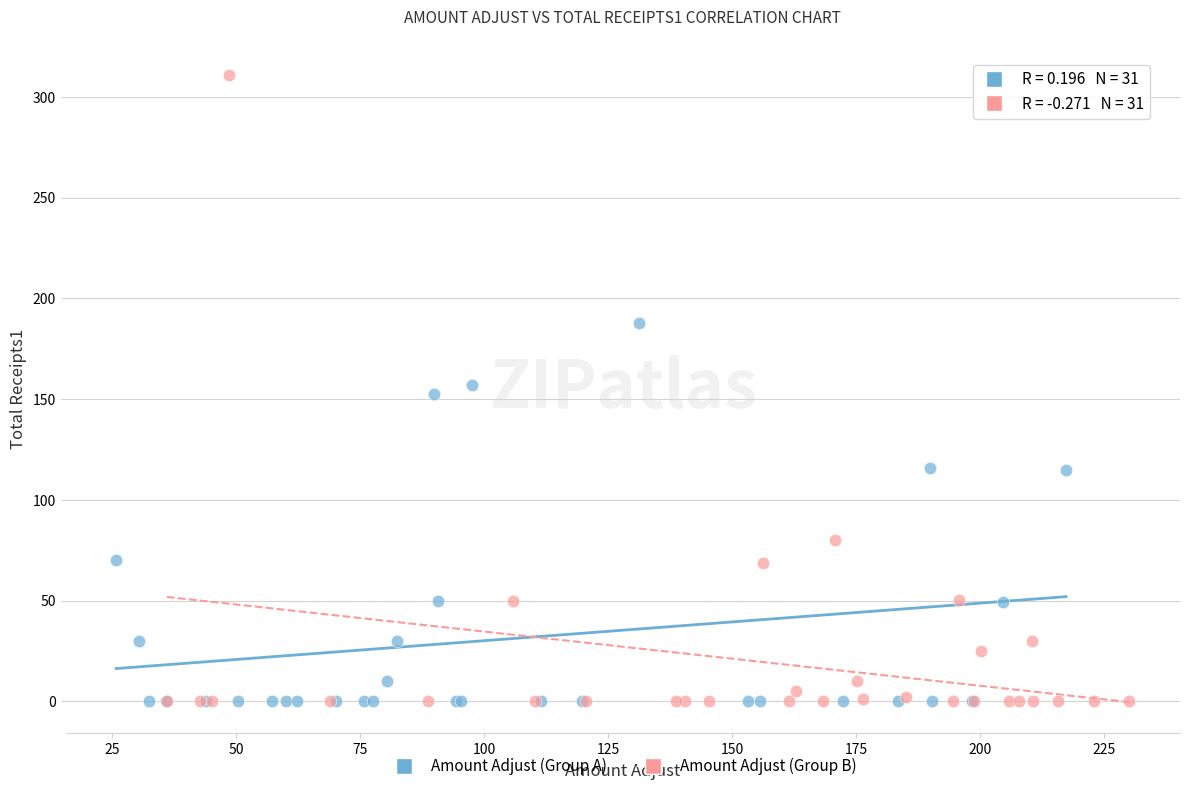

Which series reaches the maximum Y coordinate?

Amount Adjust (Group B)